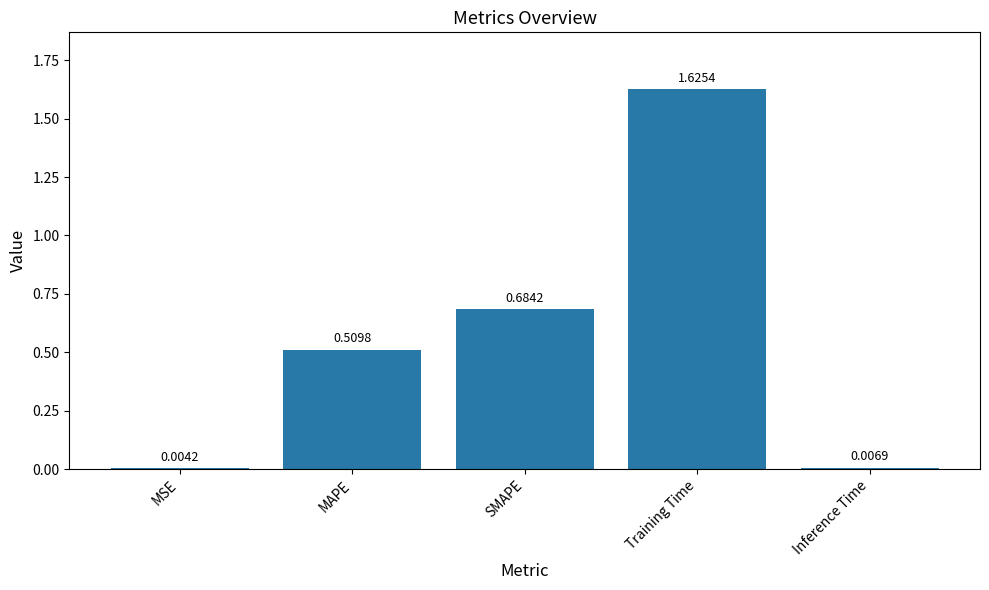

At which label is the value closest to 0?

MSE